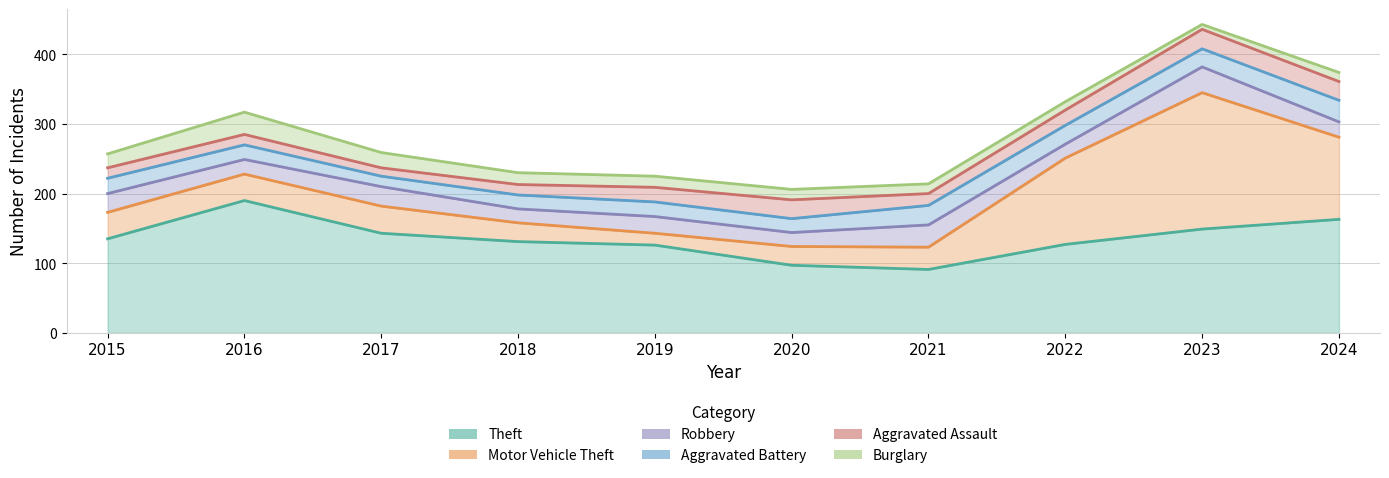

Reading left to right, list all the values displayed in this chart.

Theft: 2015=135	2016=190	2017=143	2018=131	2019=126	2020=97	2021=91	2022=127	2023=149	2024=163
Motor Vehicle Theft: 2015=38	2016=38	2017=39	2018=27	2019=17	2020=27	2021=32	2022=124	2023=196	2024=118
Robbery: 2015=27	2016=21	2017=28	2018=20	2019=24	2020=20	2021=32	2022=20	2023=37	2024=22
Aggravated Battery: 2015=22	2016=21	2017=15	2018=20	2019=21	2020=20	2021=28	2022=27	2023=26	2024=31
Aggravated Assault: 2015=15	2016=15	2017=12	2018=15	2019=21	2020=27	2021=17	2022=22	2023=28	2024=27
Burglary: 2015=20	2016=32	2017=22	2018=17	2019=16	2020=15	2021=14	2022=12	2023=7	2024=13